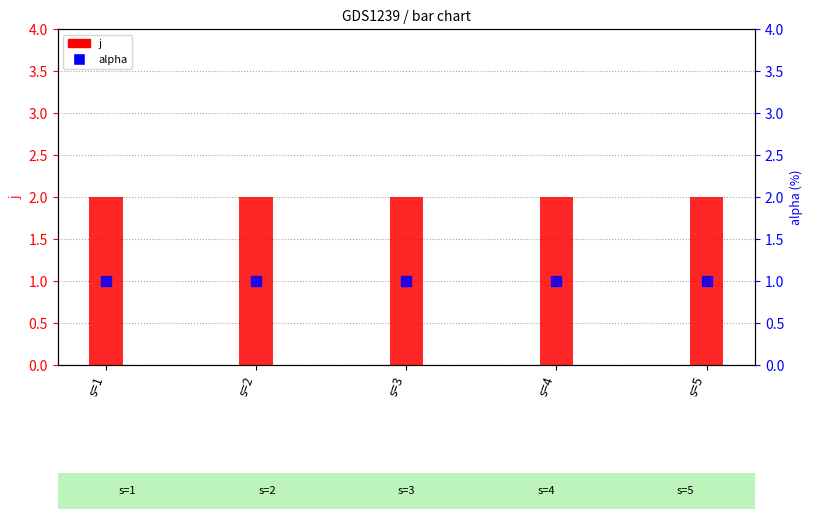

What are all the series names shown in the legend?

j, alpha